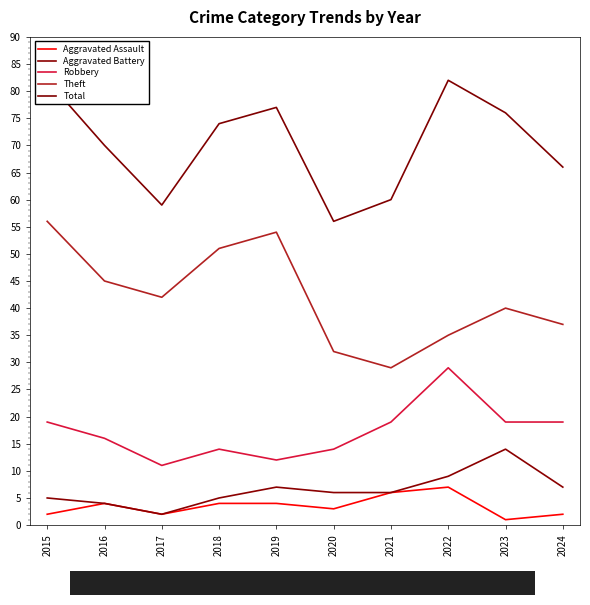

Where does the Aggravated Assault series first go above 4?

2021